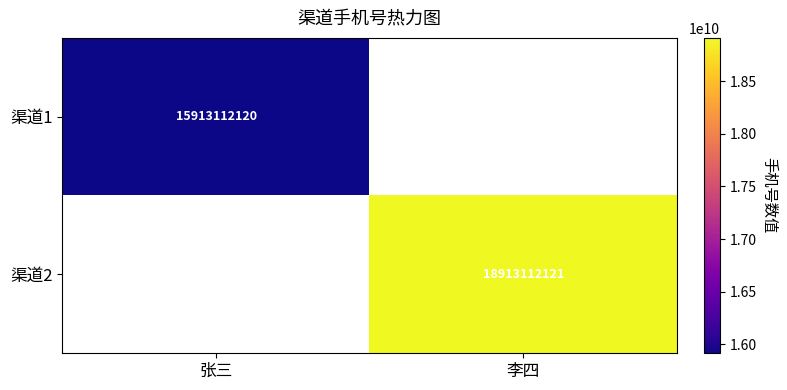

True or false: 渠道2 has a value of 8693879875 at 李四.

False